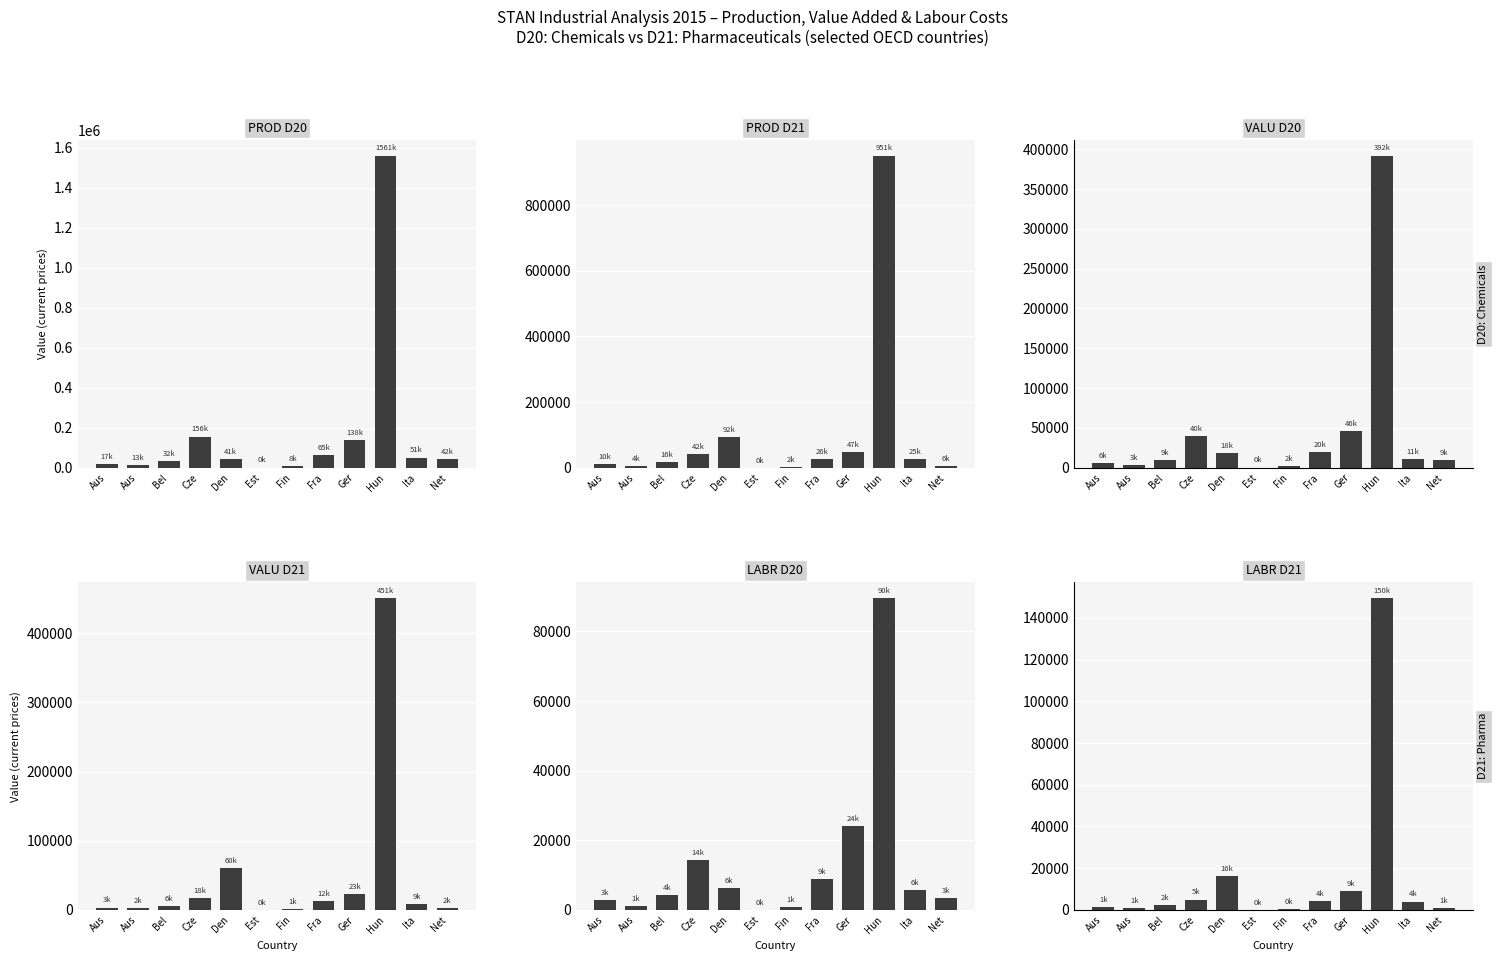

At which label does PROD D20 first exceed 41782?

Cze